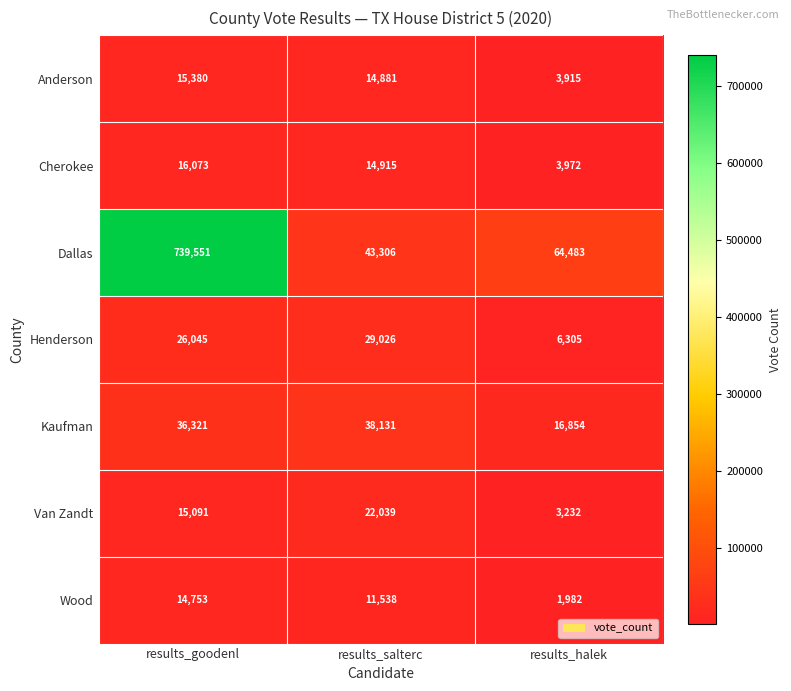

Reading right to left, list all the values displayed in this chart.

Anderson: 3915	14881	15380
Cherokee: 3972	14915	16073
Dallas: 64483	43306	739551
Henderson: 6305	29026	26045
Kaufman: 16854	38131	36321
Van Zandt: 3232	22039	15091
Wood: 1982	11538	14753